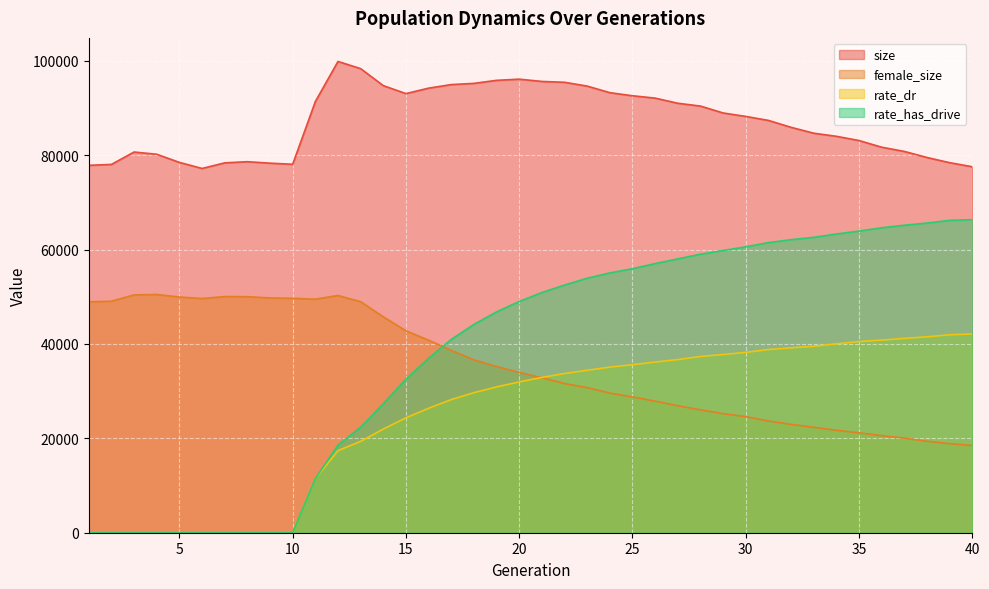

Rank the series at 4 from lowest to highest value.

rate_dr, rate_has_drive, female_size, size